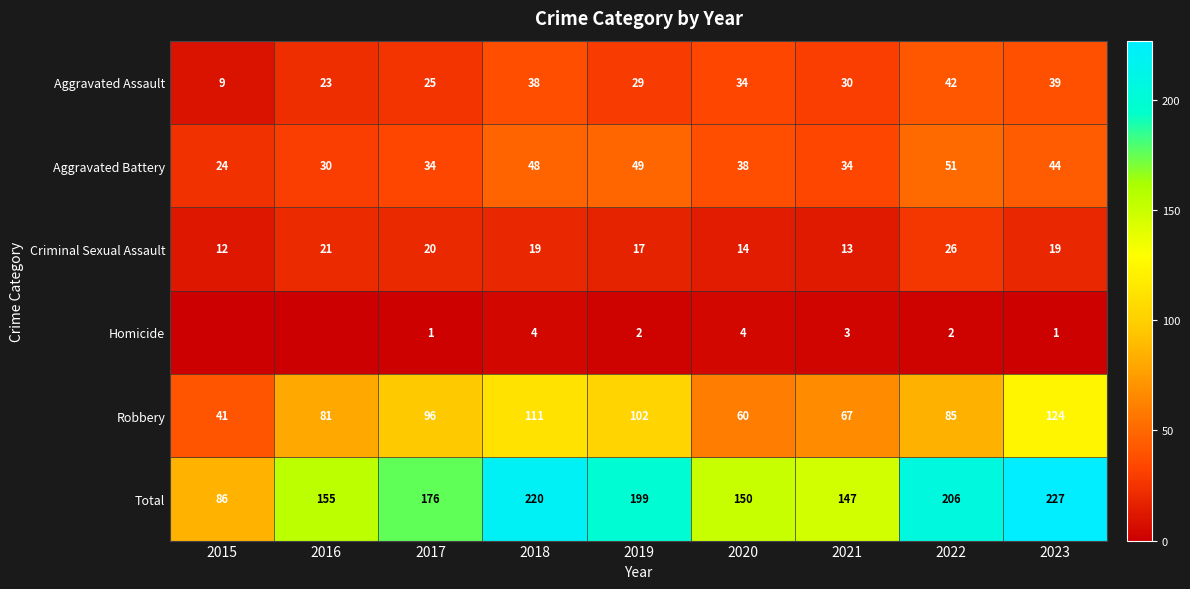

How many data points does each series have?

9